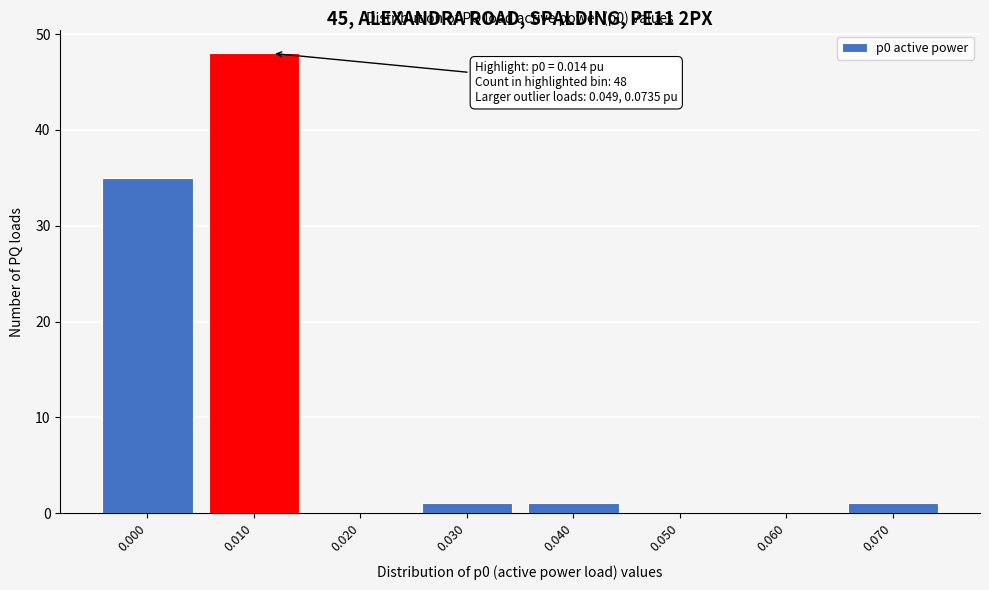

Reading left to right, extract all data points from this chart.

0.000=35	0.010=48	0.020=0	0.030=1	0.040=1	0.050=0	0.060=0	0.070=1